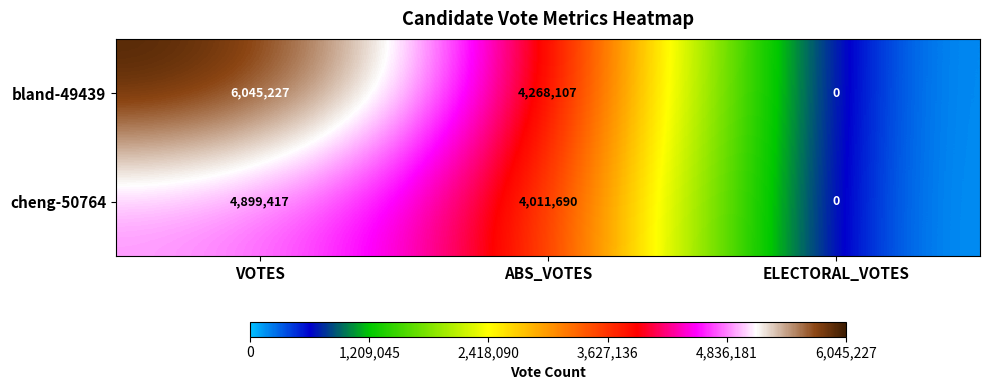

The bland-49439 series shows 1575431 at VOTES. True or false?

False